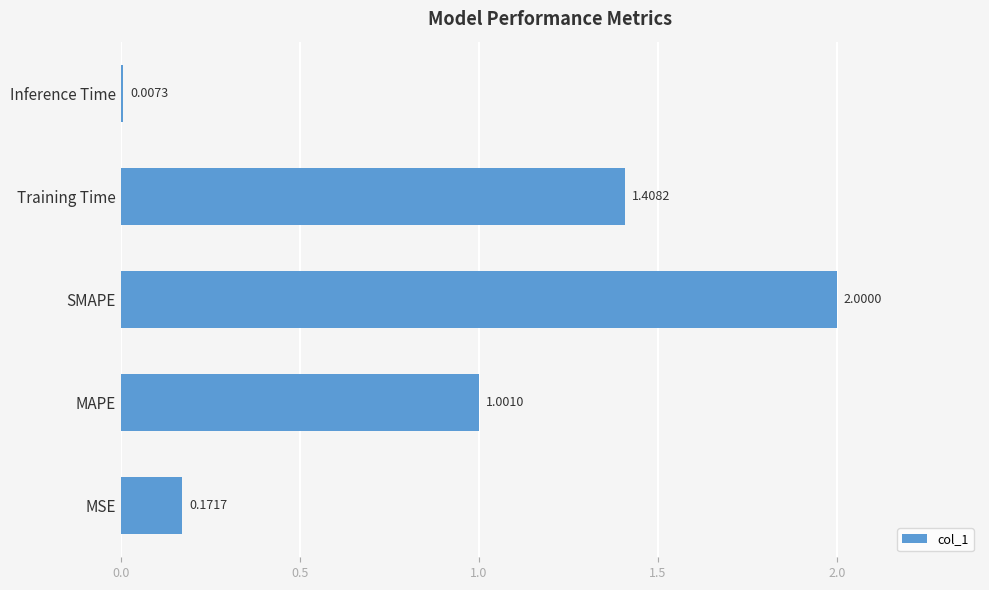

What is the average value?

0.9